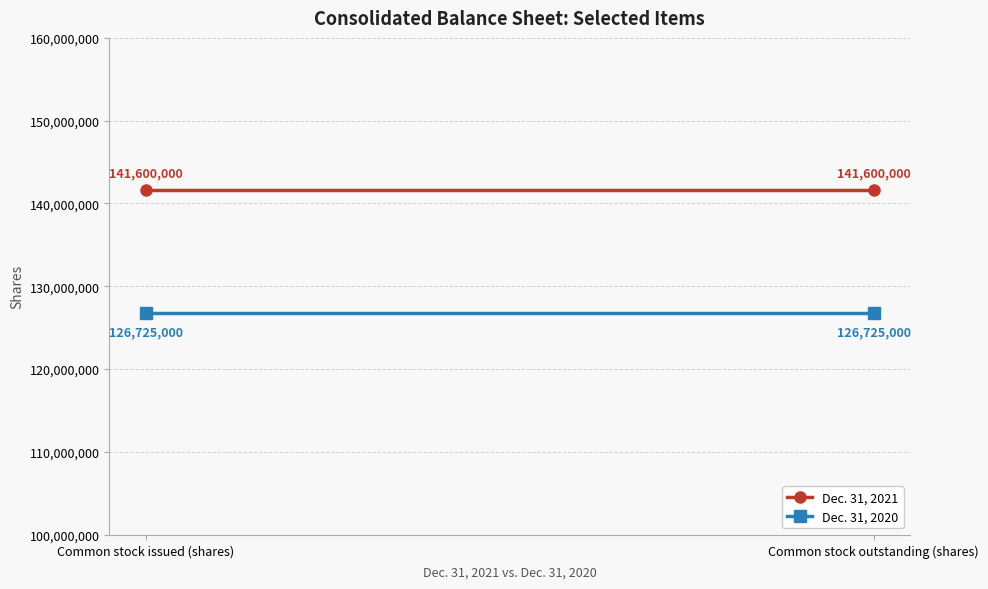

At which category does the chart reach its peak across all series?

Common stock issued (shares)